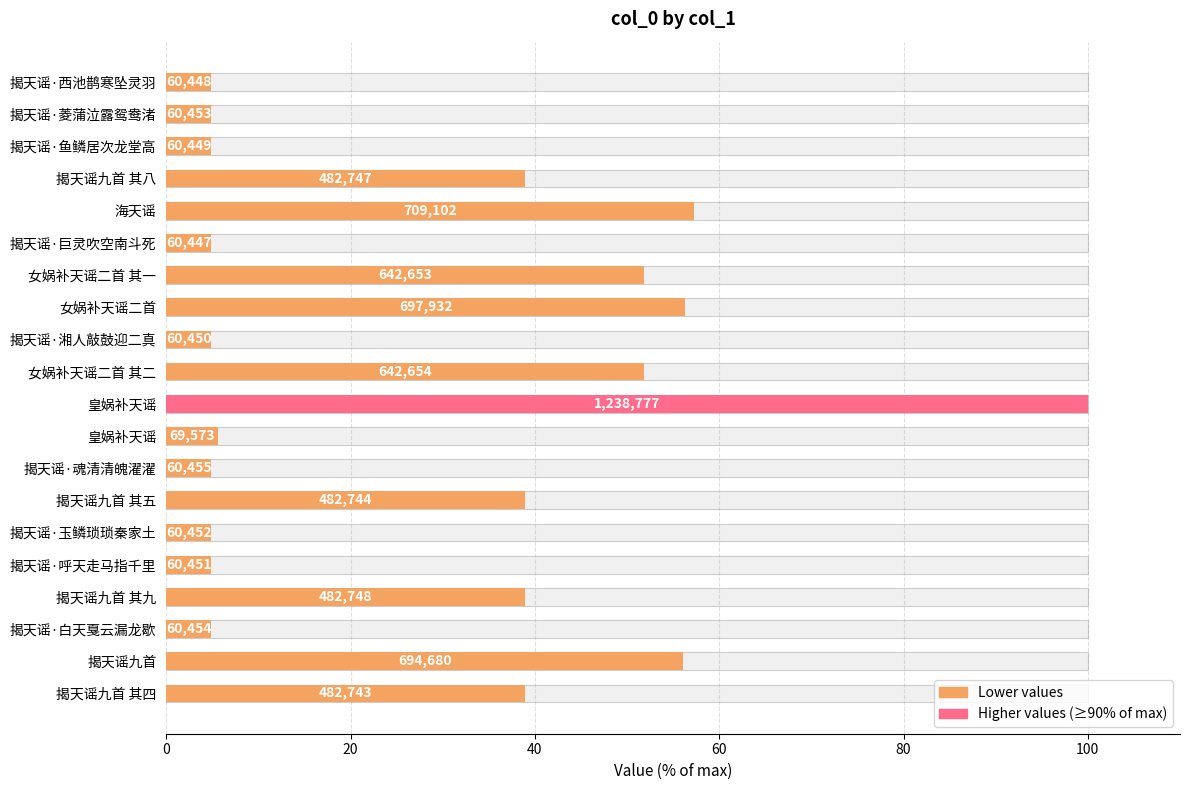

How many values exceed 38?

10